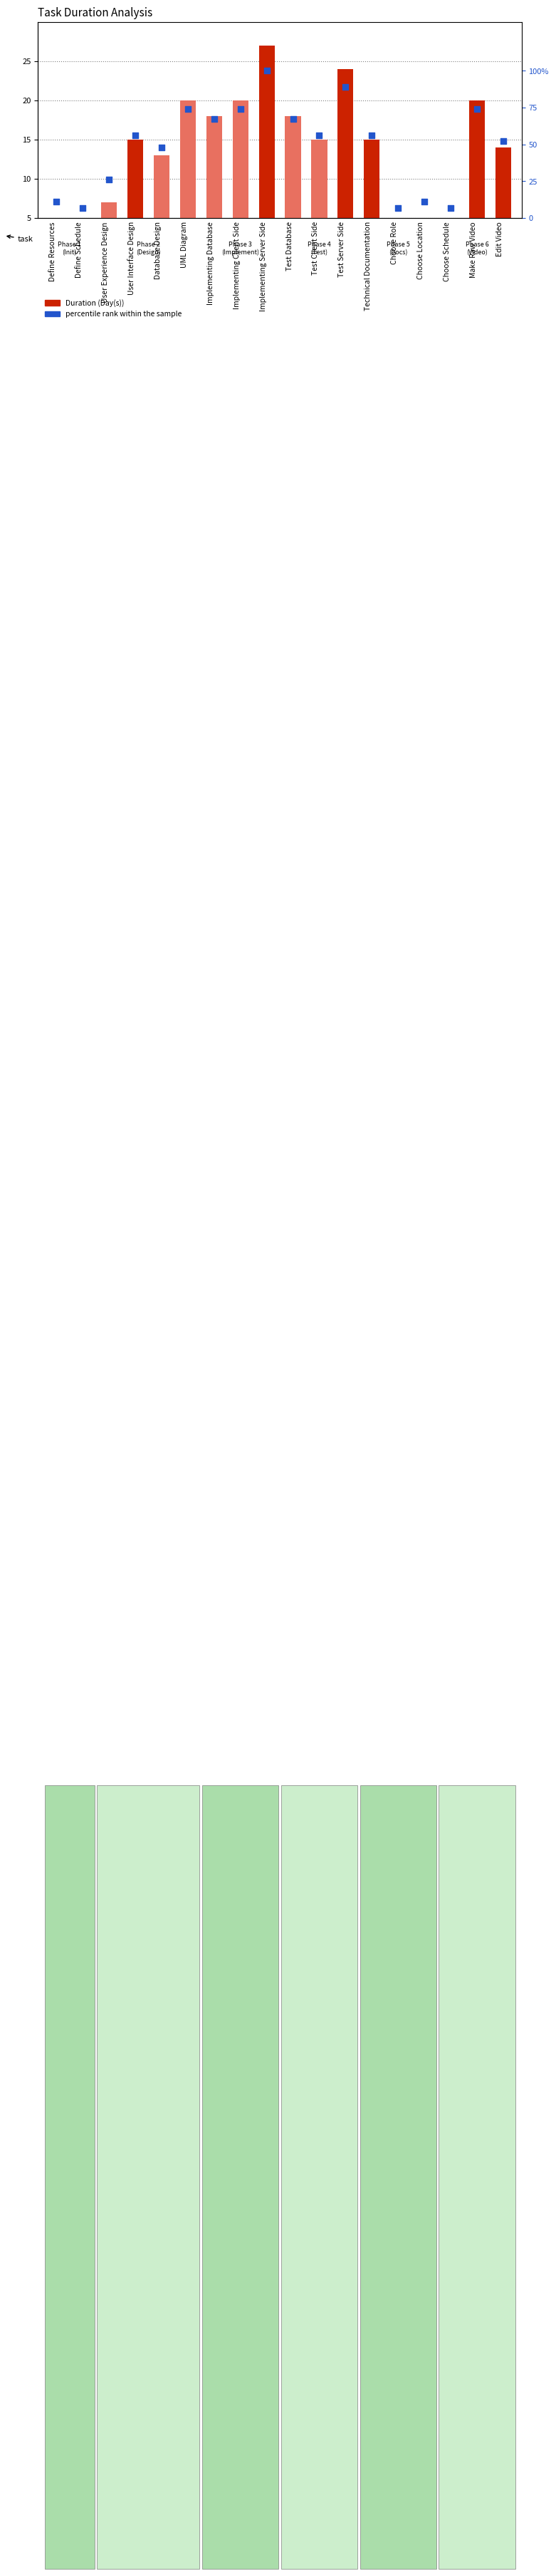

Which series reaches the minimum Y coordinate?

Duration (Day(s))